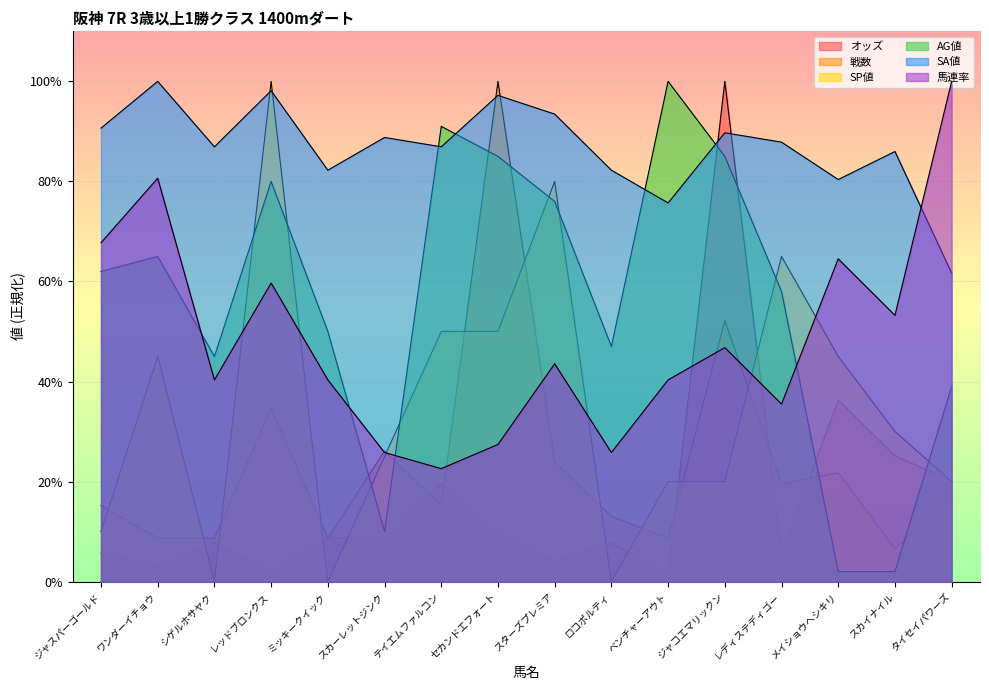

What is the maximum value shown in the chart?

100.0